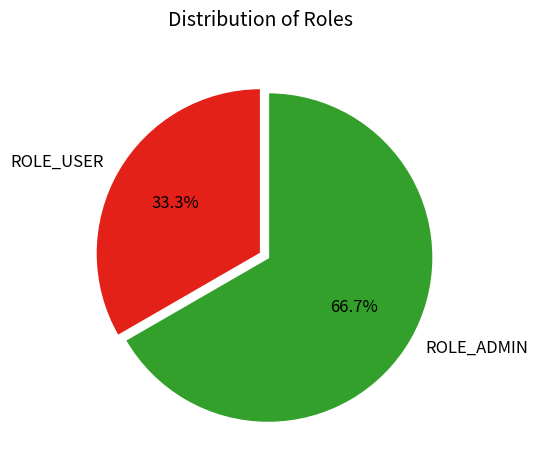

Does any single category account for the majority?

Yes